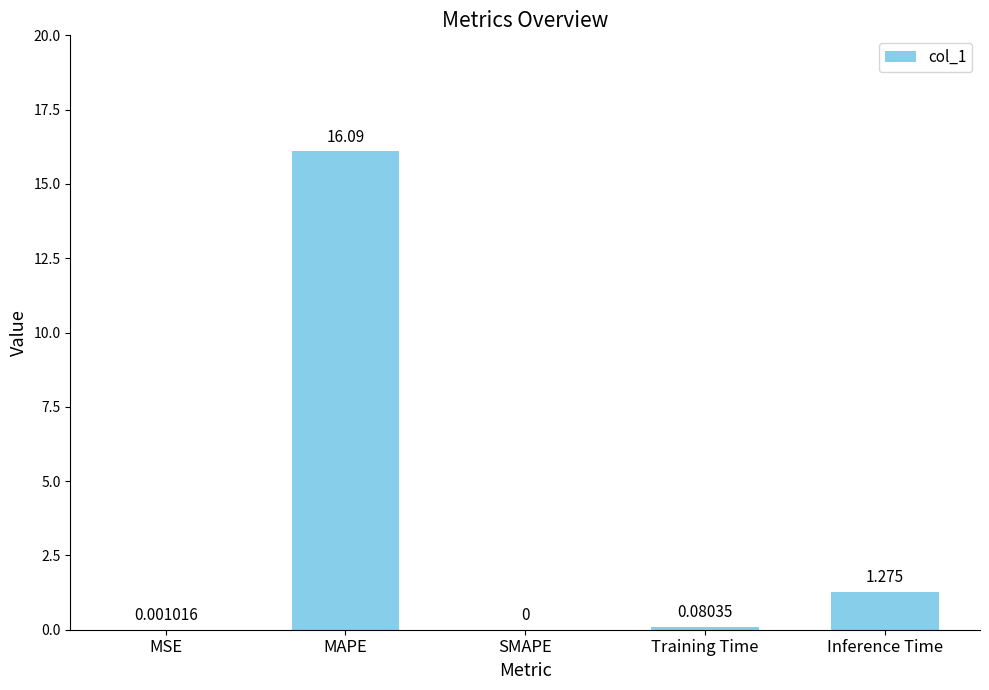

Where is the data nearest to the value 8?

Inference Time